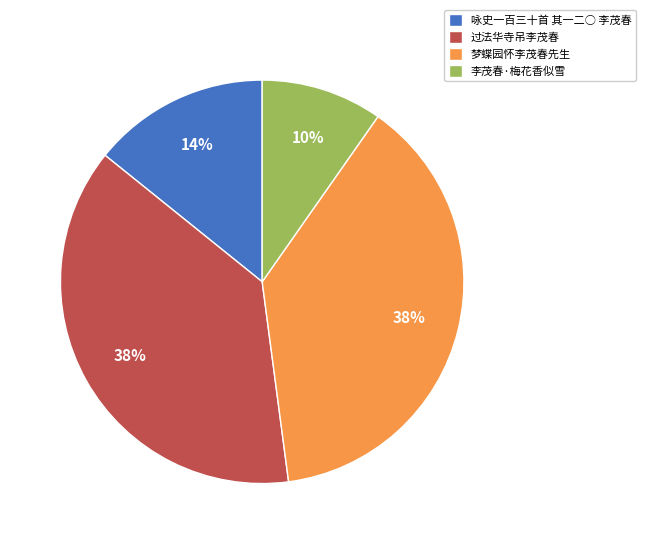

To the nearest percent, what is the difference between the 梦蝶园怀李茂春先生 and 咏史一百三十首 其一二○ 李茂春 slice percentages?

24%